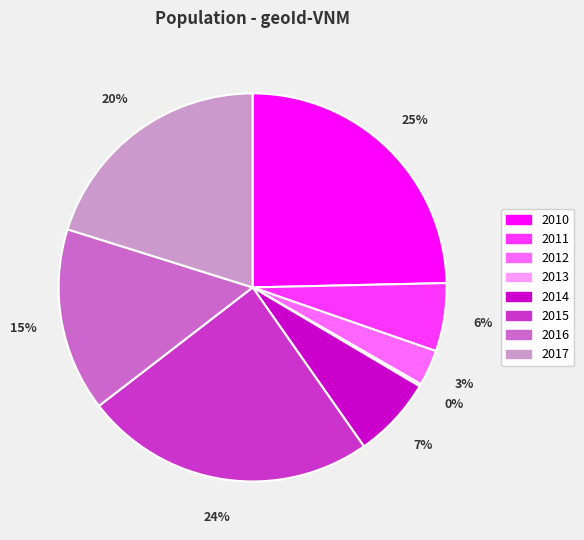

To the nearest percent, what is the average slice percentage?

12%